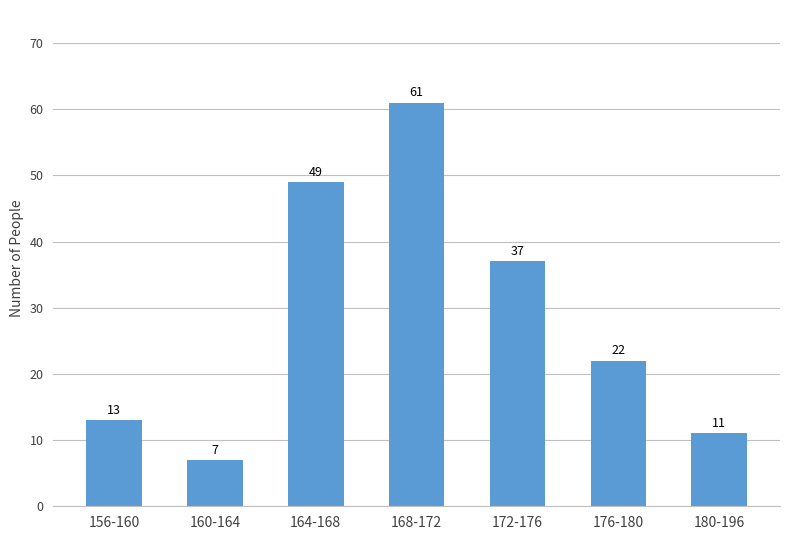

The chart shows a value of 6 at 156-160. True or false?

False